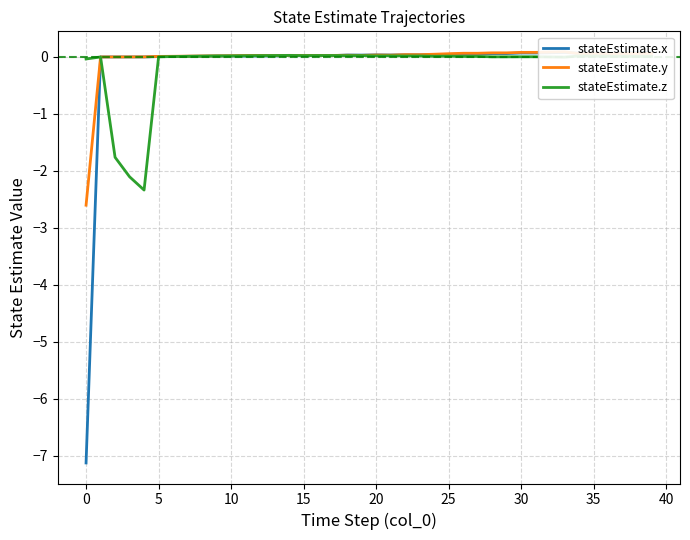

The stateEstimate.z series shows 0.0 at 20. True or false?

True